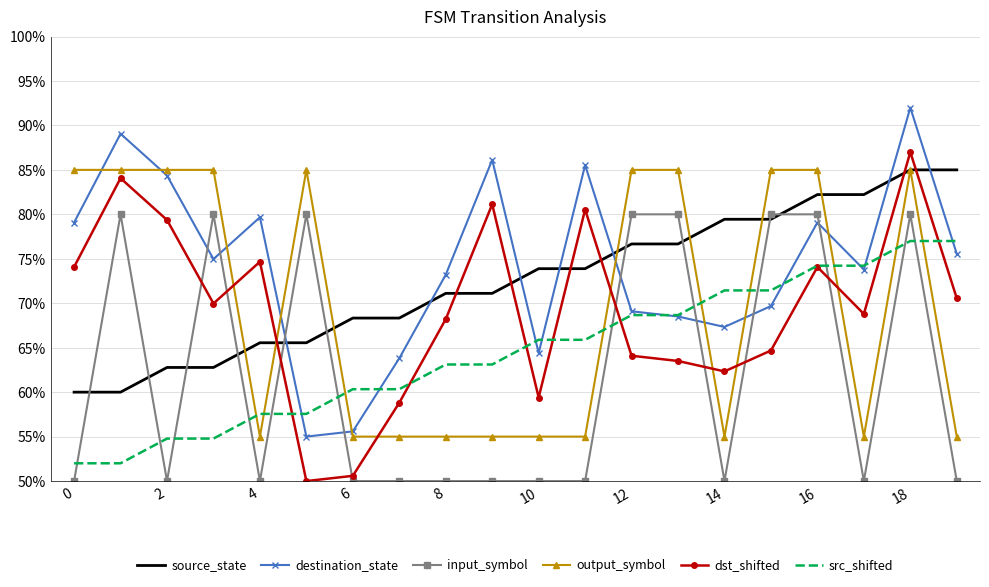

What is the lowest value of the output_symbol series?

55.0